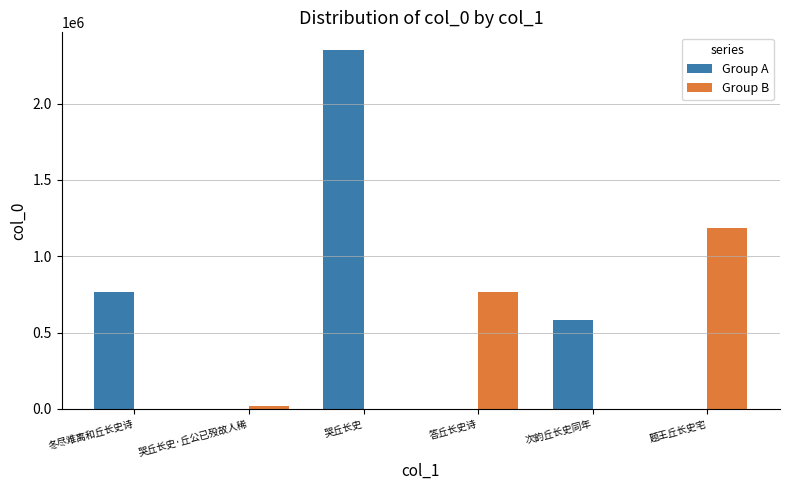

At which category does the chart reach its peak across all series?

哭丘长史